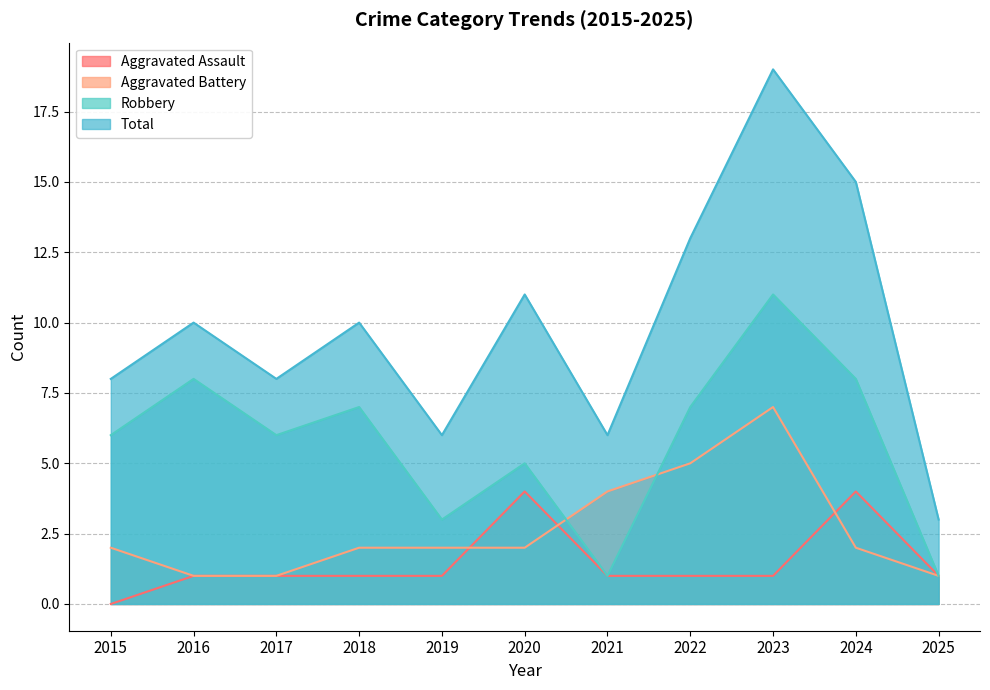

How many lines are shown in the chart?

4